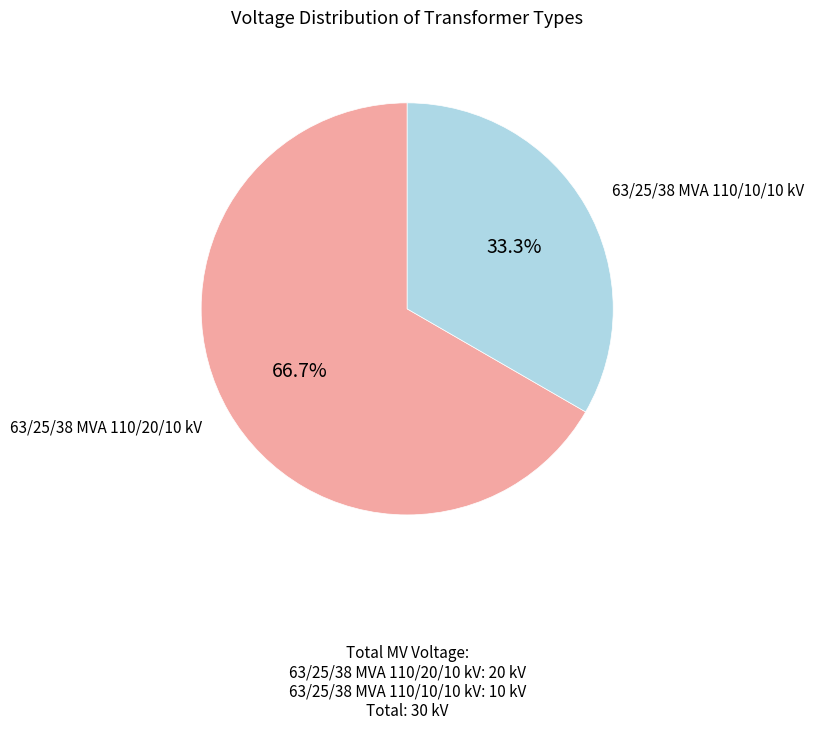

Does any single category account for the majority?

Yes